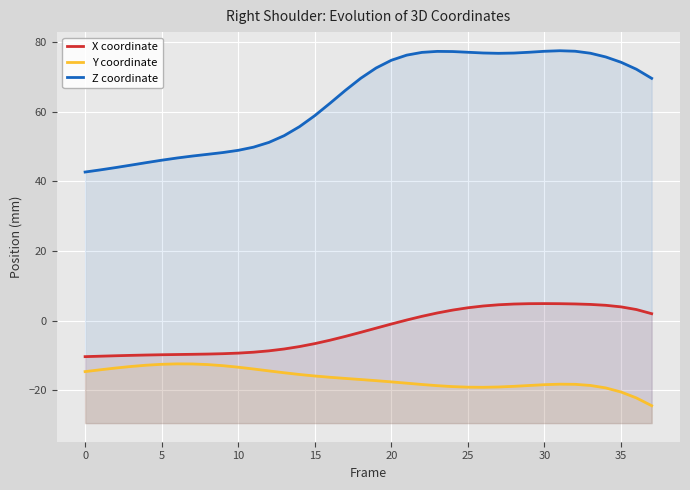

Which label corresponds to the largest value in the chart?

31